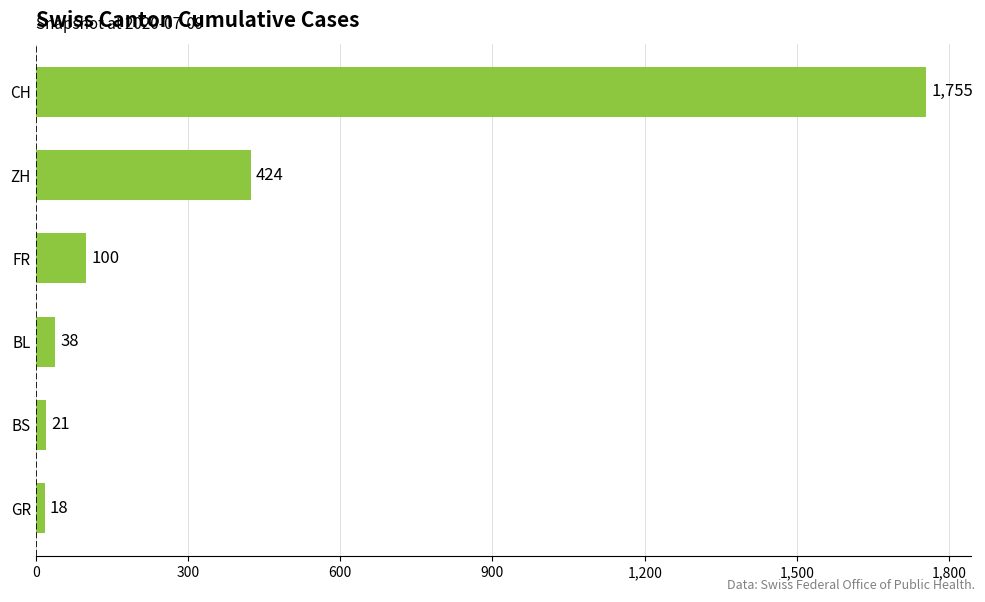

What is the change in value from CH to BL?

-1717